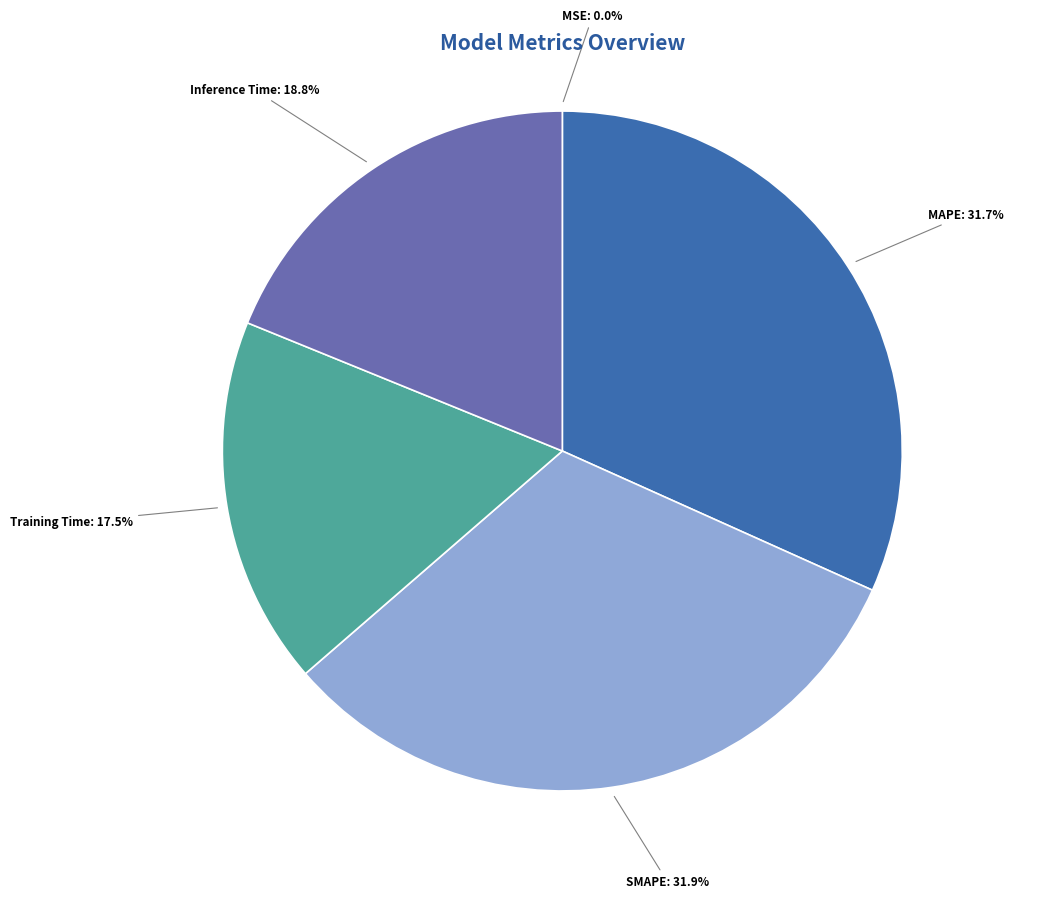

Does any single category account for the majority?

No